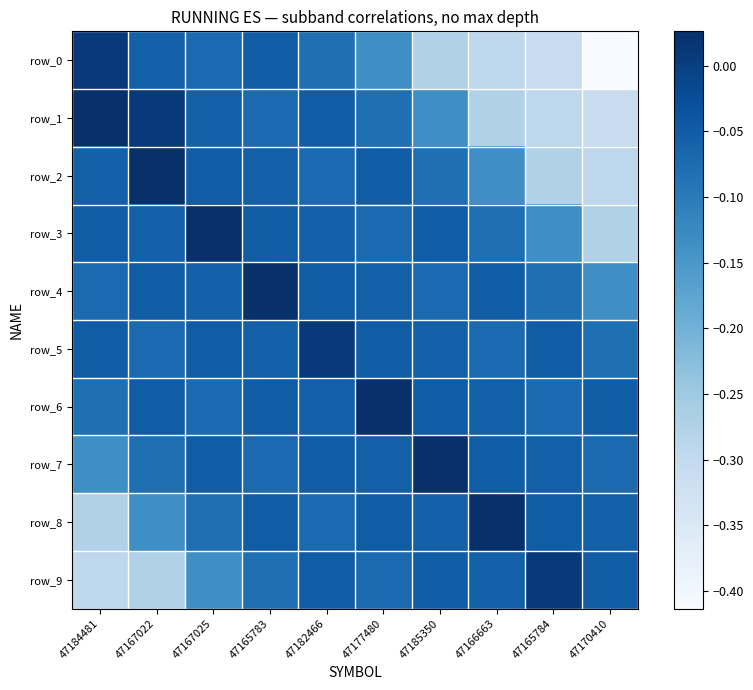

At which label does row_0 reach its minimum?

47170410